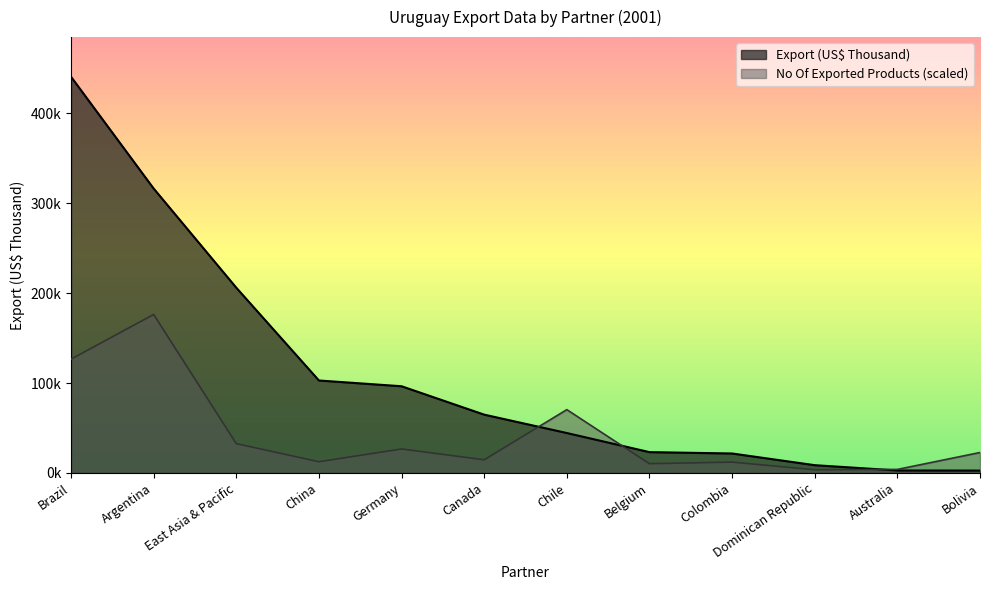

What is the difference between the highest and lowest values at Bolivia?

20121.8